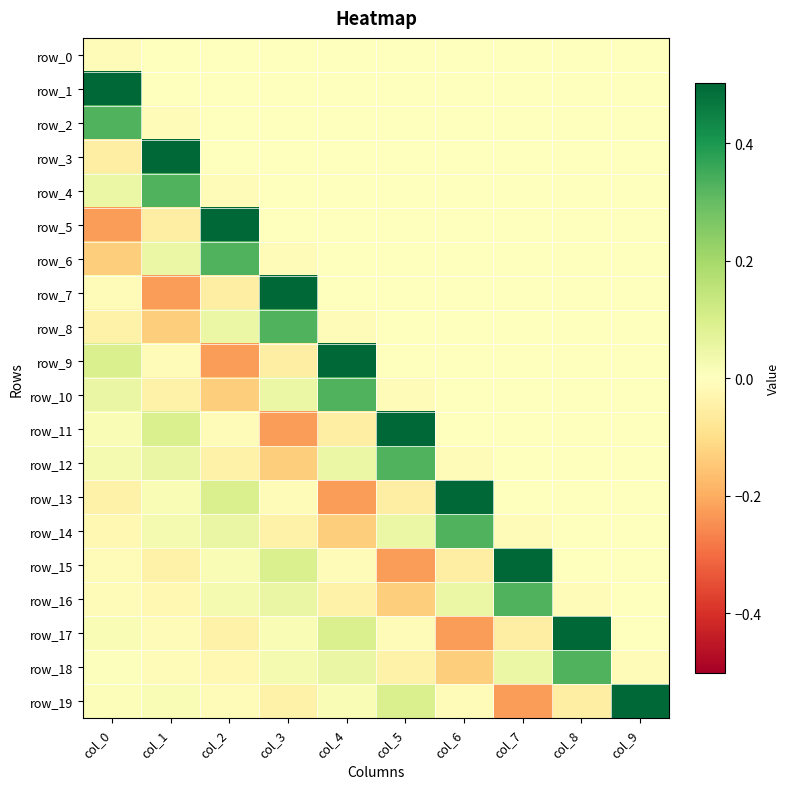

At which category is the sum across all series the highest?

col_8